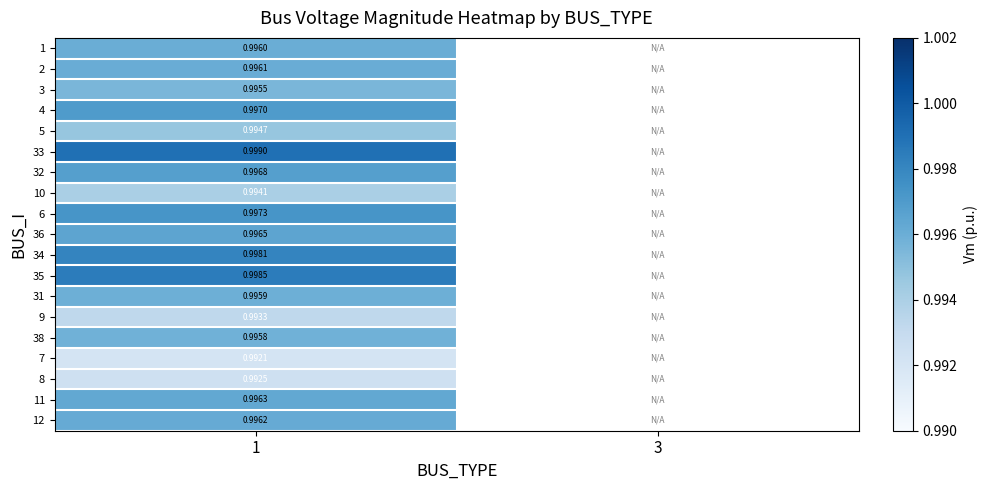

What is the highest value of the 38 series?

1.0